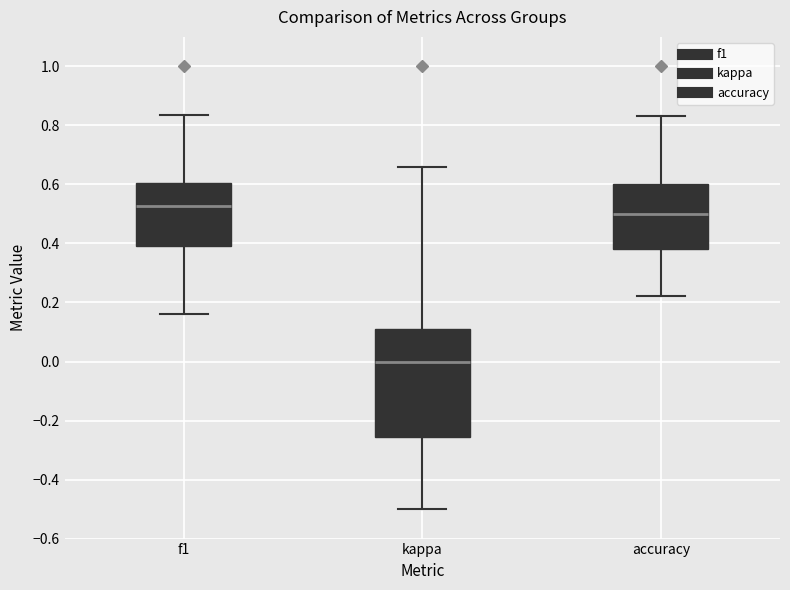

Which box is the tallest, from its lower edge to its upper edge?

kappa